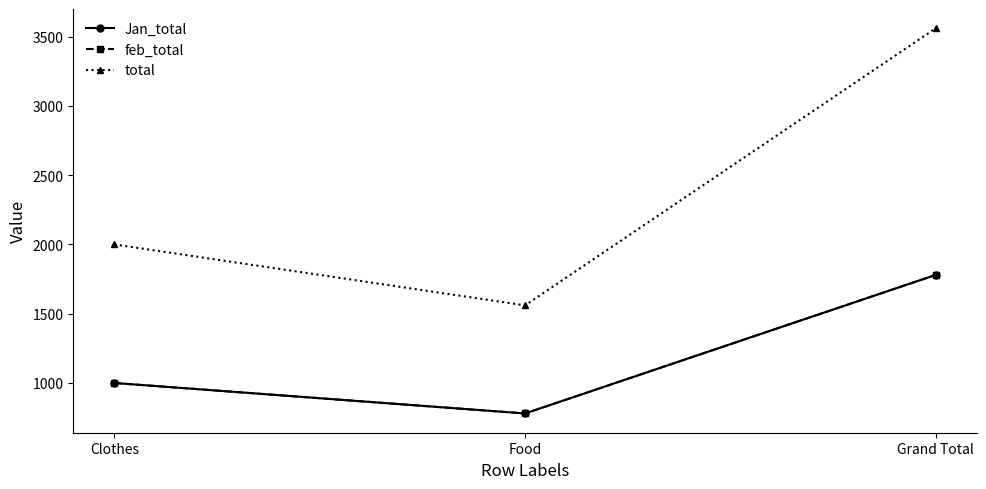

Is this an area chart (filled region under the line)?

No